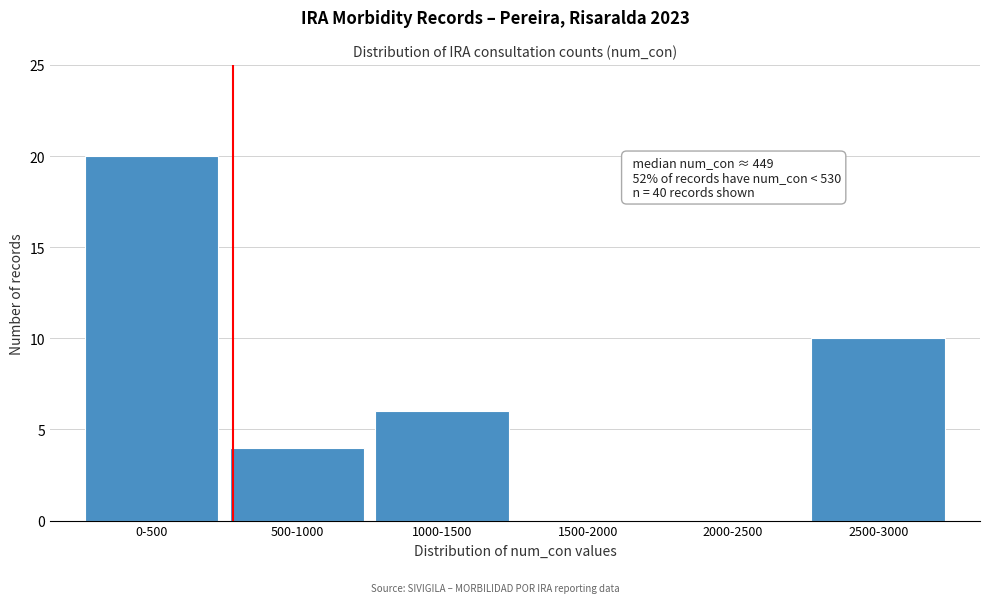

Reading left to right, transcribe all the data shown in this chart.

0-500=20	500-1000=4	1000-1500=6	1500-2000=0	2000-2500=0	2500-3000=10